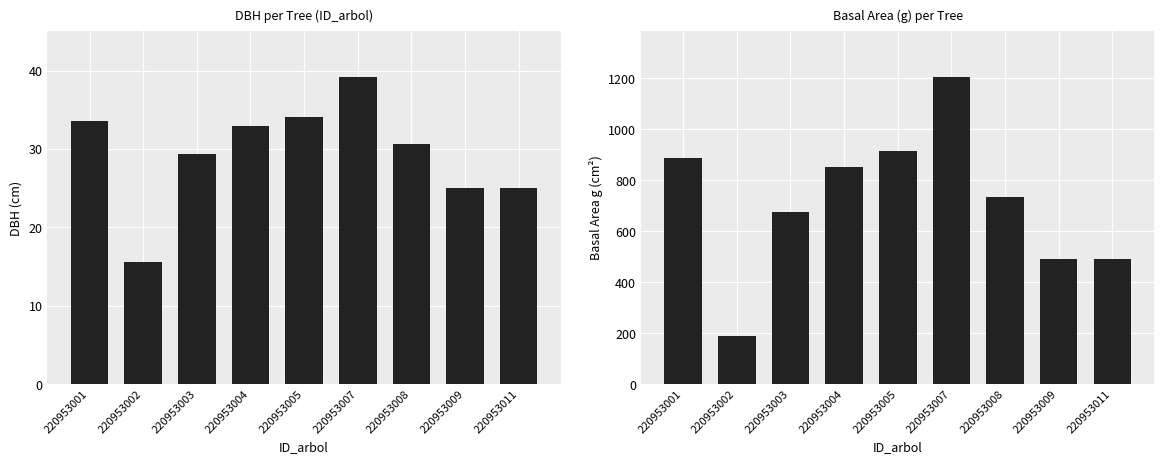

Which series has the largest total across all categories?

g